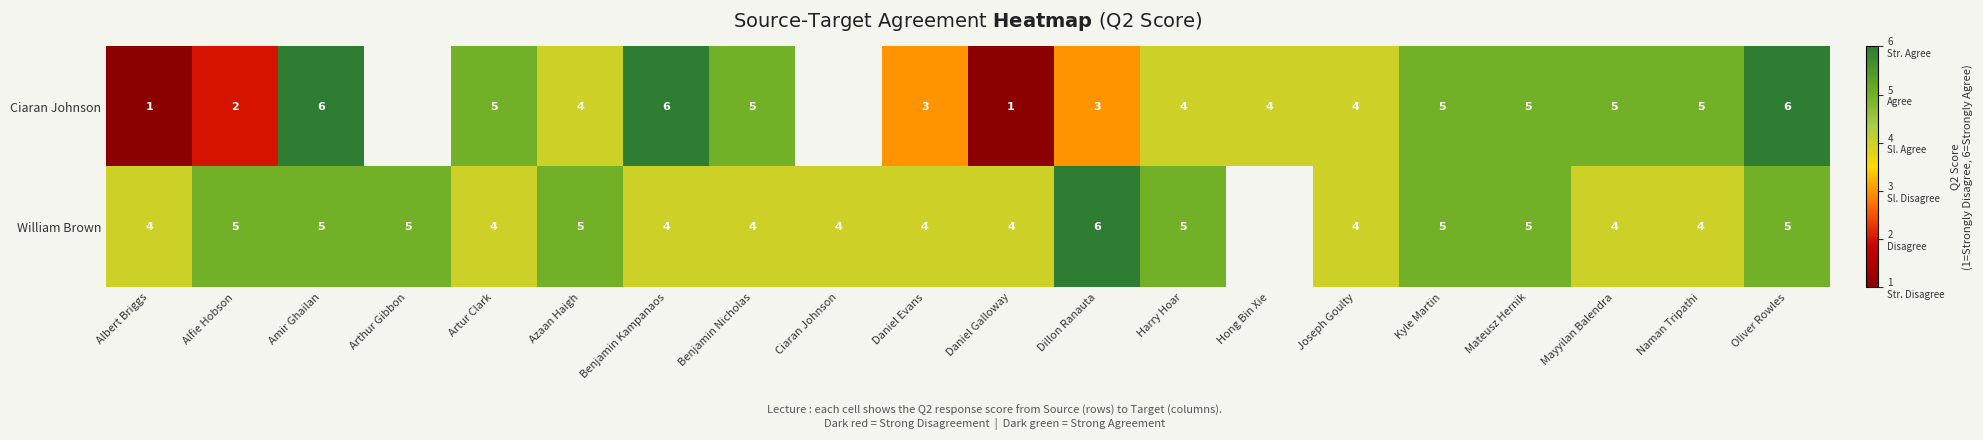

Rank the series at Benjamin Kampanaos from lowest to highest value.

William Brown, Ciaran Johnson